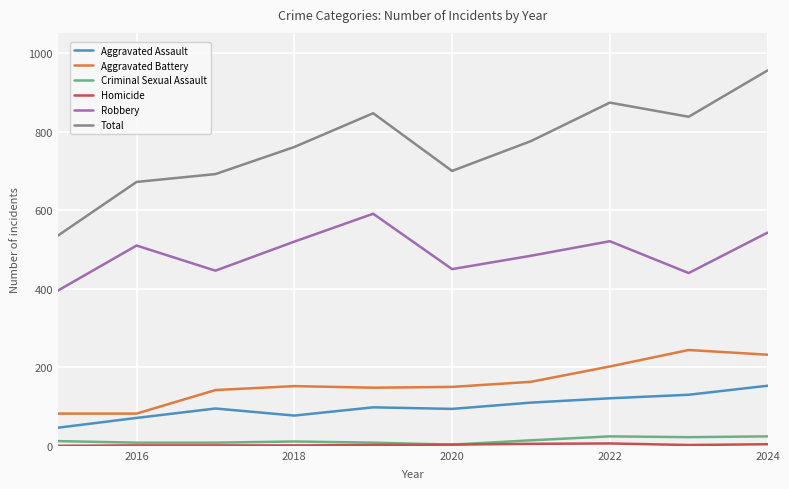

What is the maximum value for Total?

956